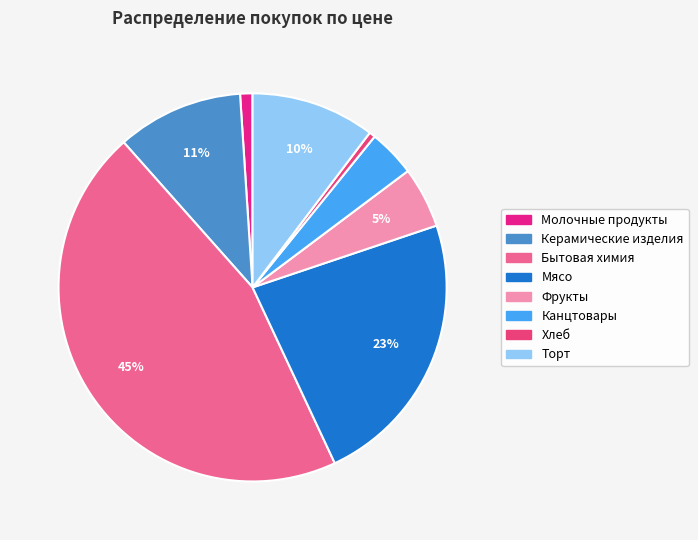

The Керамические изделия slice represents 11% of the pie. True or false?

True